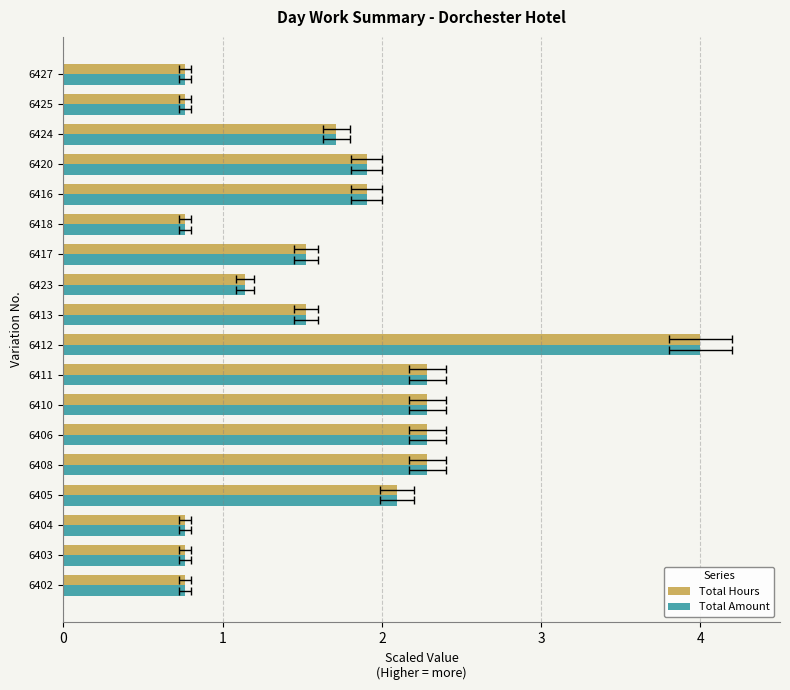

Is the value of Total Amount at 6405 greater than the value of Total Hours at 6425?

Yes